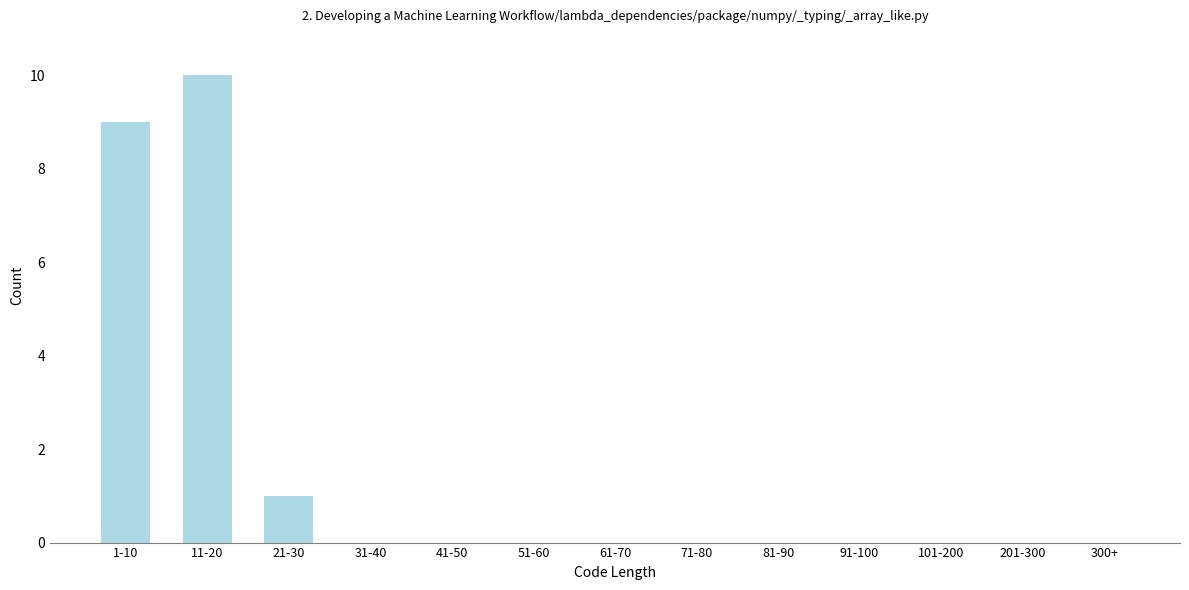

Reading left to right, list all the values displayed in this chart.

1-10=9	11-20=10	21-30=1	31-40=0	41-50=0	51-60=0	61-70=0	71-80=0	81-90=0	91-100=0	101-200=0	201-300=0	300+=0